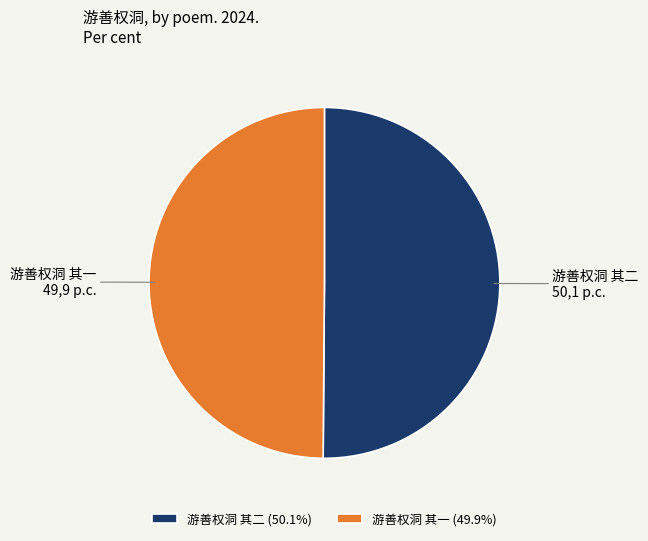

Do 游善权洞 其二 and 游善权洞 其一 together represent more than half of the pie?

Yes